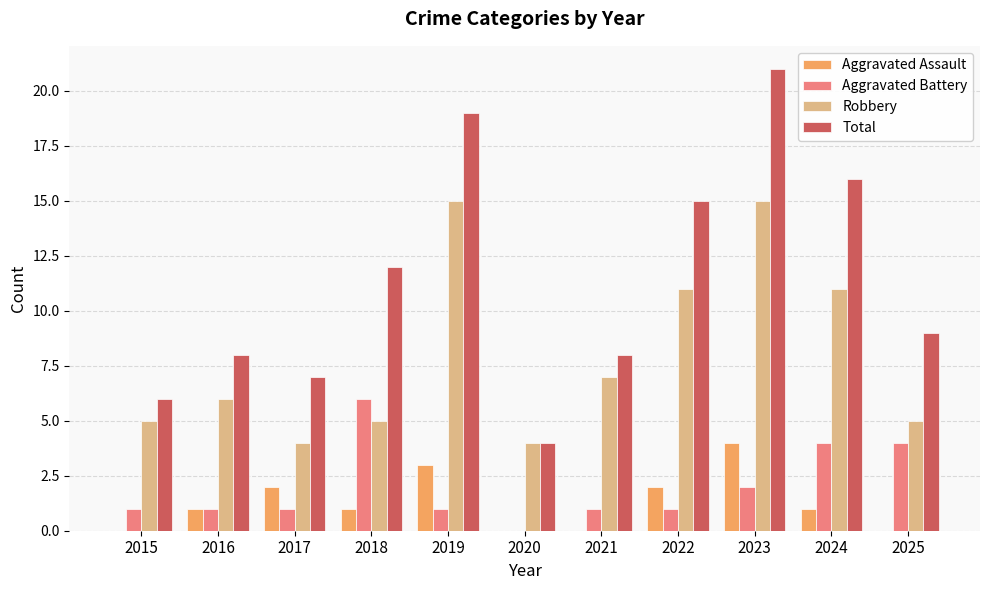

Reading left to right, transcribe all the data shown in this chart.

Aggravated Assault: 0	1	2	1	3	0	0	2	4	1	0
Aggravated Battery: 1	1	1	6	1	0	1	1	2	4	4
Robbery: 5	6	4	5	15	4	7	11	15	11	5
Total: 6	8	7	12	19	4	8	15	21	16	9